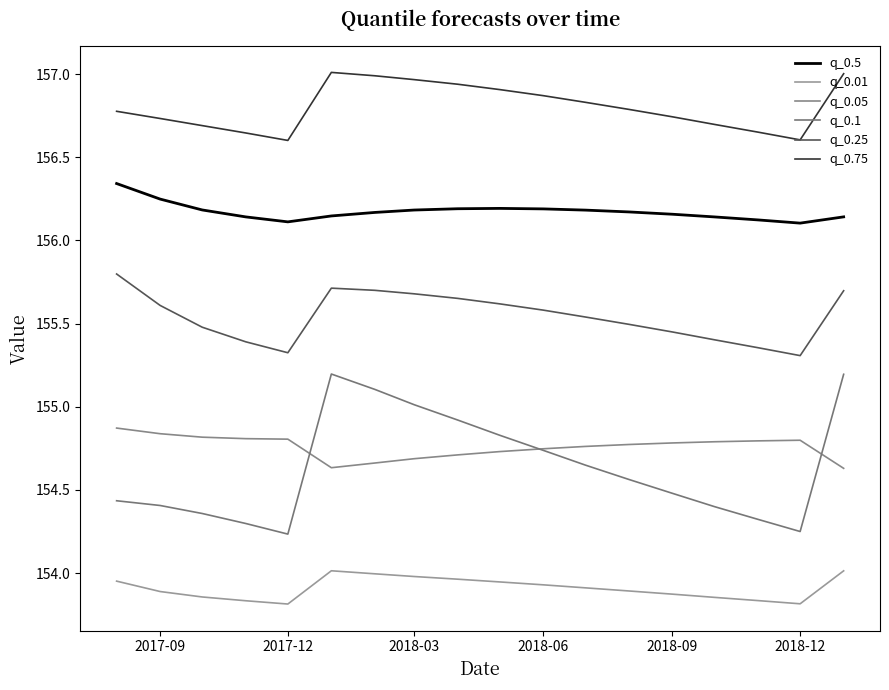

Reading left to right, what are all the values shown in this chart?

q_0.5: 156.3	156.2	156.2	156.1	156.1	156.1	156.2	156.2	156.2	156.2	156.2	156.2	156.2	156.2	156.1	156.1	156.1	156.1
q_0.01: 154.0	153.9	153.9	153.8	153.8	154.0	154.0	154.0	154.0	153.9	153.9	153.9	153.9	153.9	153.9	153.8	153.8	154.0
q_0.05: 154.9	154.8	154.8	154.8	154.8	154.6	154.7	154.7	154.7	154.7	154.7	154.8	154.8	154.8	154.8	154.8	154.8	154.6
q_0.1: 154.4	154.4	154.4	154.3	154.2	155.2	155.1	155.0	154.9	154.8	154.7	154.6	154.6	154.5	154.4	154.3	154.2	155.2
q_0.25: 155.8	155.6	155.5	155.4	155.3	155.7	155.7	155.7	155.7	155.6	155.6	155.5	155.5	155.4	155.4	155.4	155.3	155.7
q_0.75: 156.8	156.7	156.7	156.6	156.6	157.0	157.0	157.0	156.9	156.9	156.9	156.8	156.8	156.7	156.7	156.7	156.6	157.0